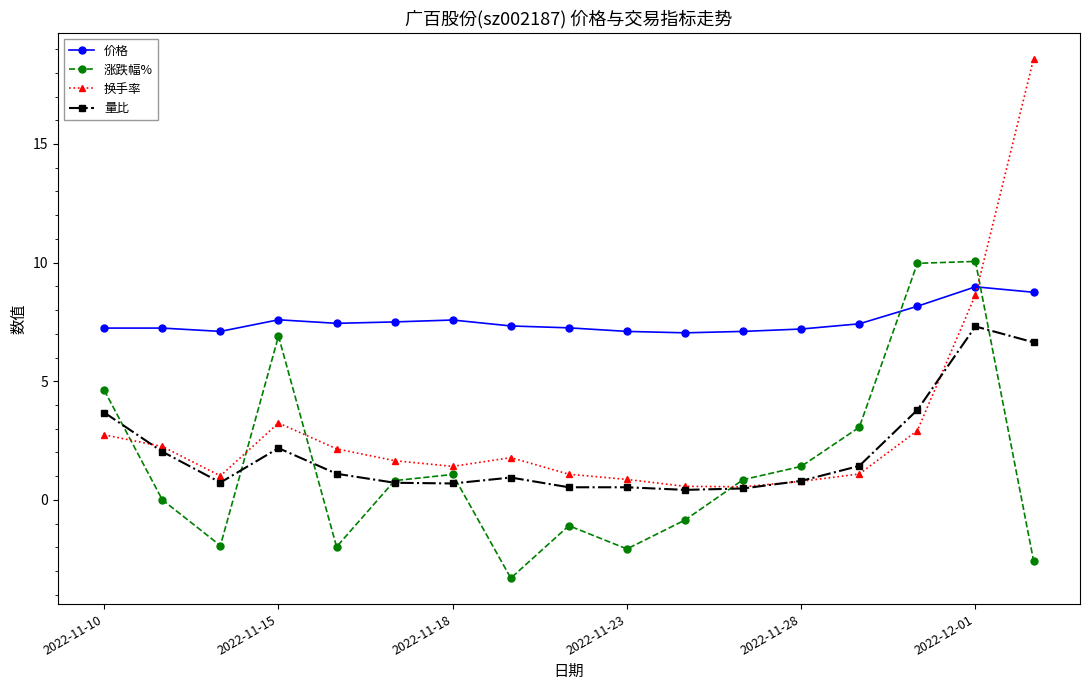

Which series has the widest spread of values?

换手率